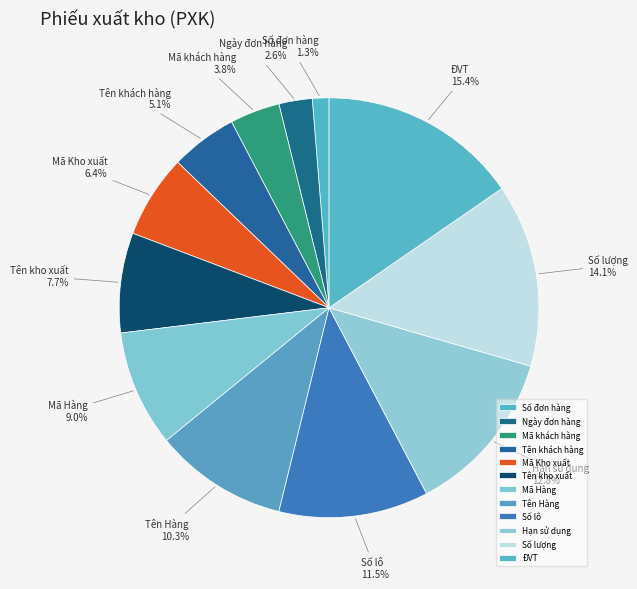

True or false: Tên khách hàng accounts for 5% of the total.

True